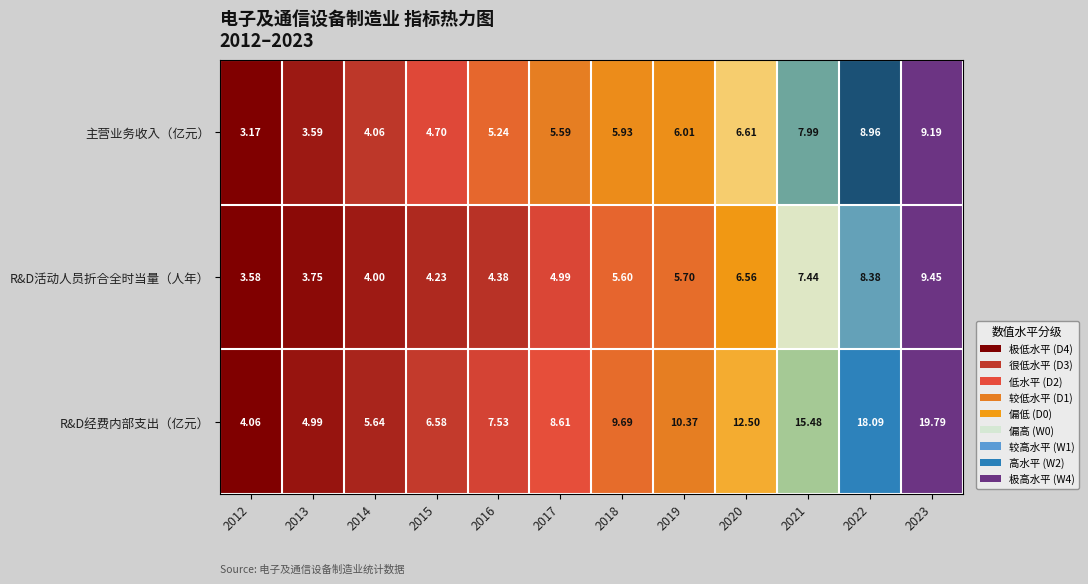

Is the value of R&D经费内部支出（亿元） at 2022 greater than the value of R&D活动人员折合全时当量（人年） at 2013?

Yes